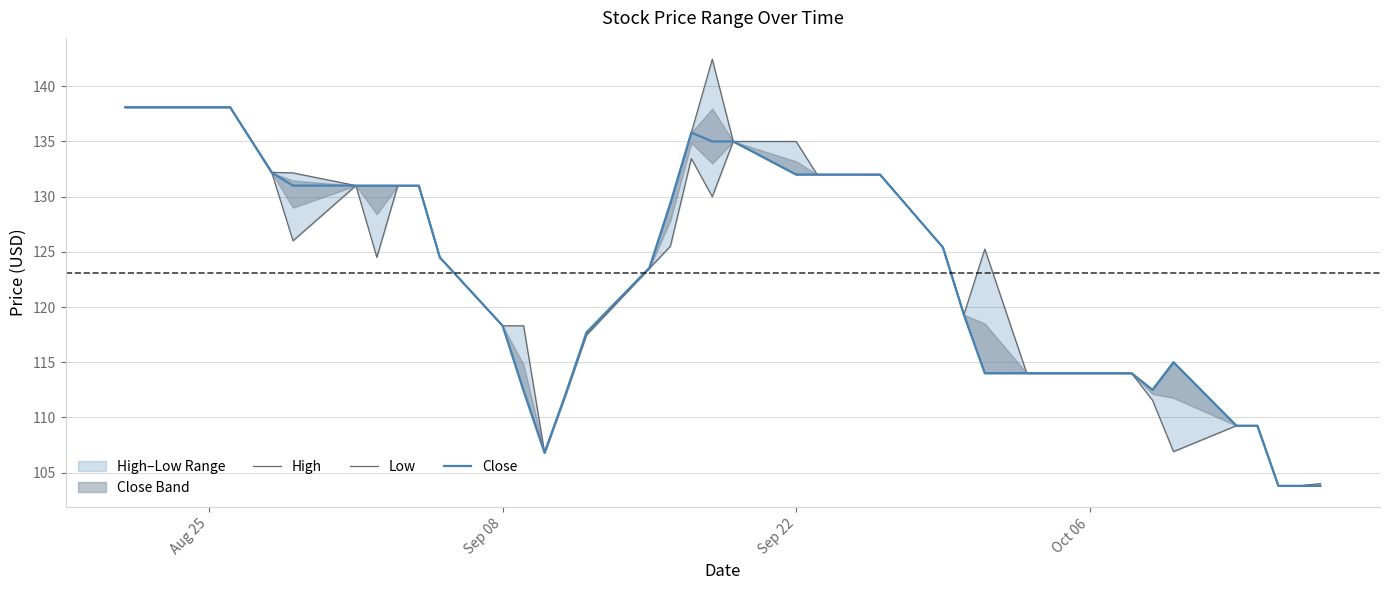

List the series in order of their overall mean, lowest first.

Low, Close, High